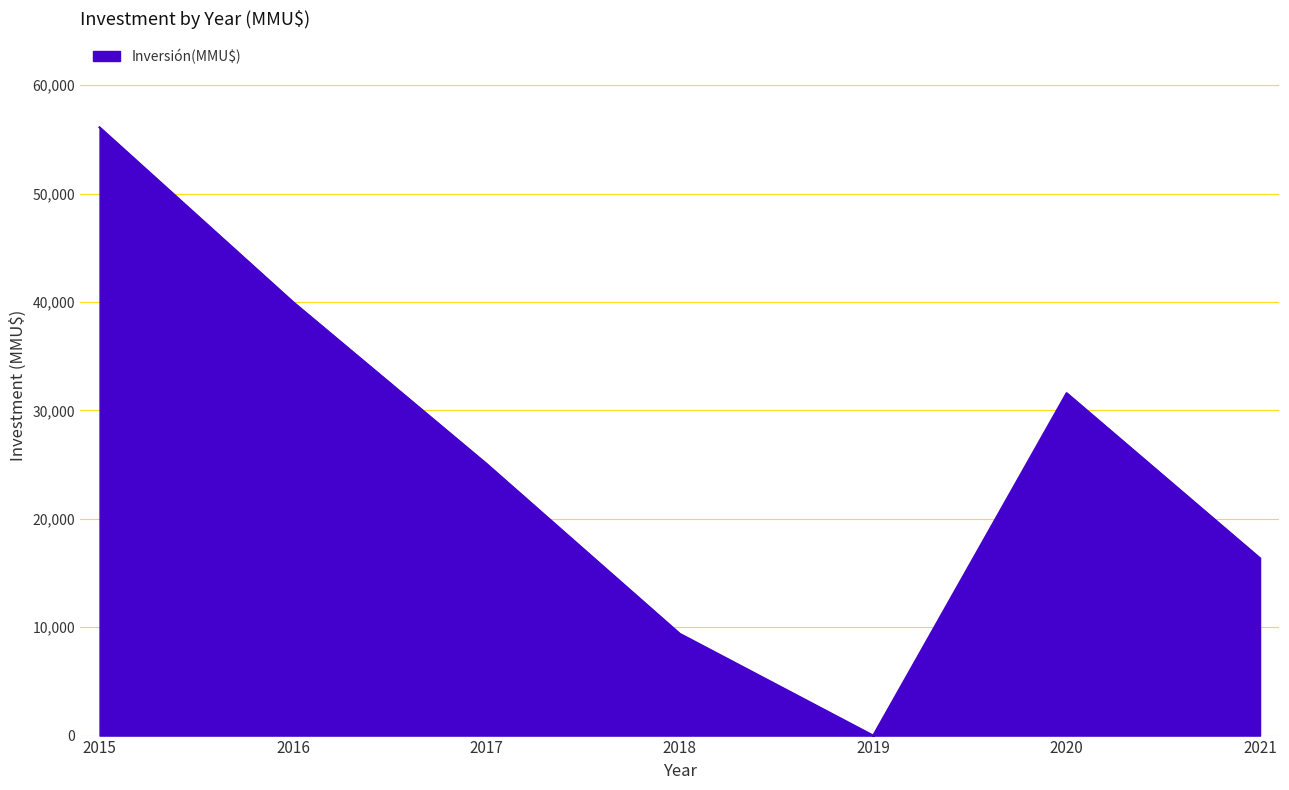

How many lines are shown in the chart?

1